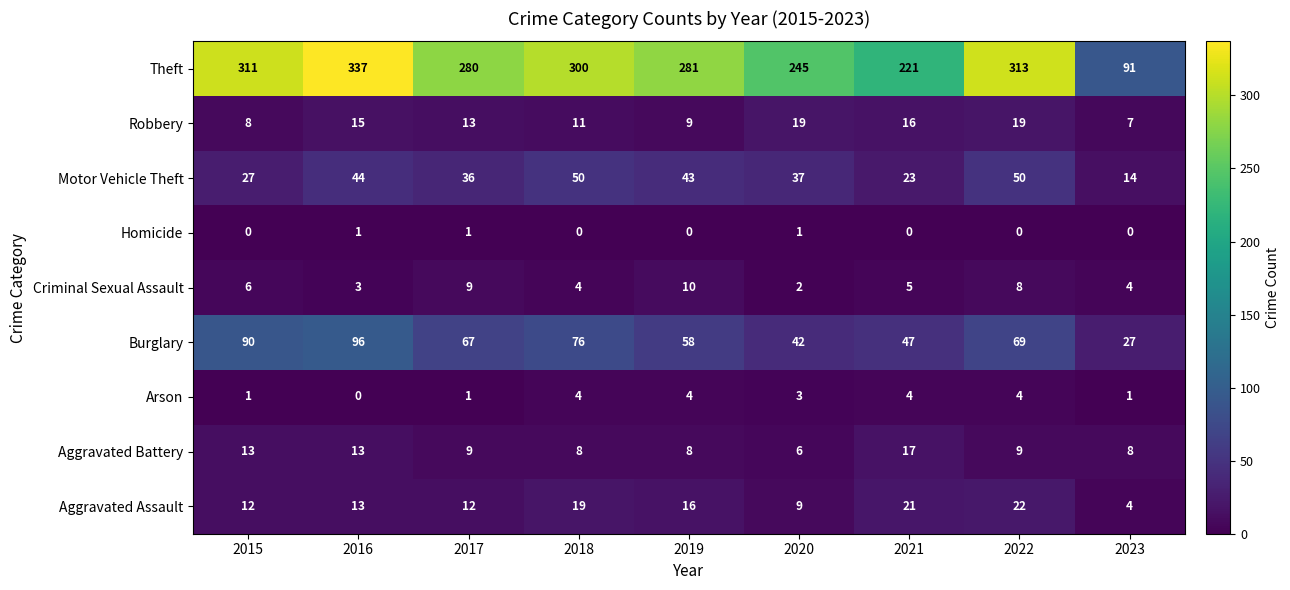

Which series has the largest total across all categories?

Theft